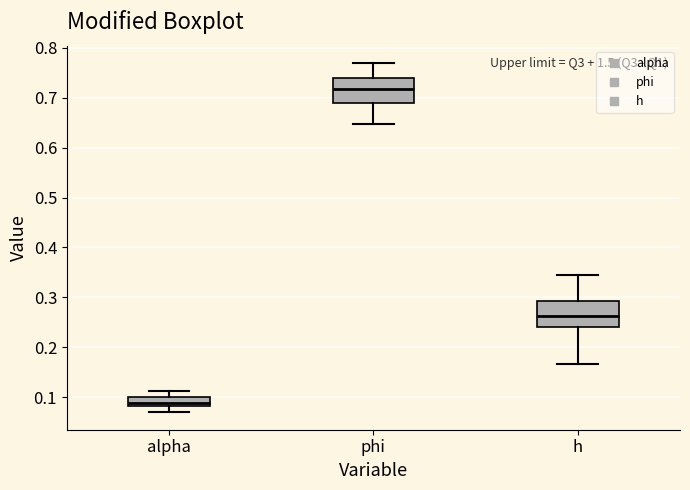

Which box has the highest median line?

phi